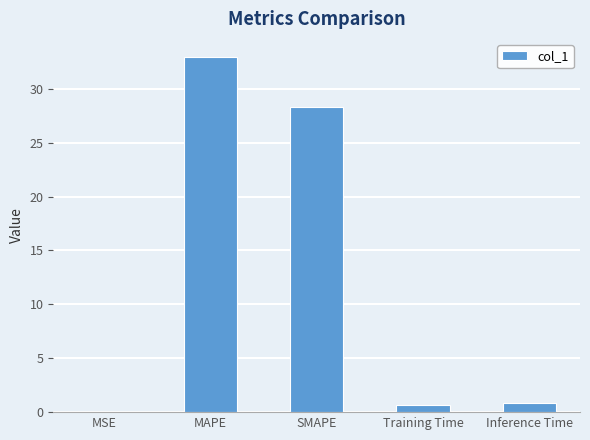

What is the change in value from Training Time to Inference Time?

+0.2